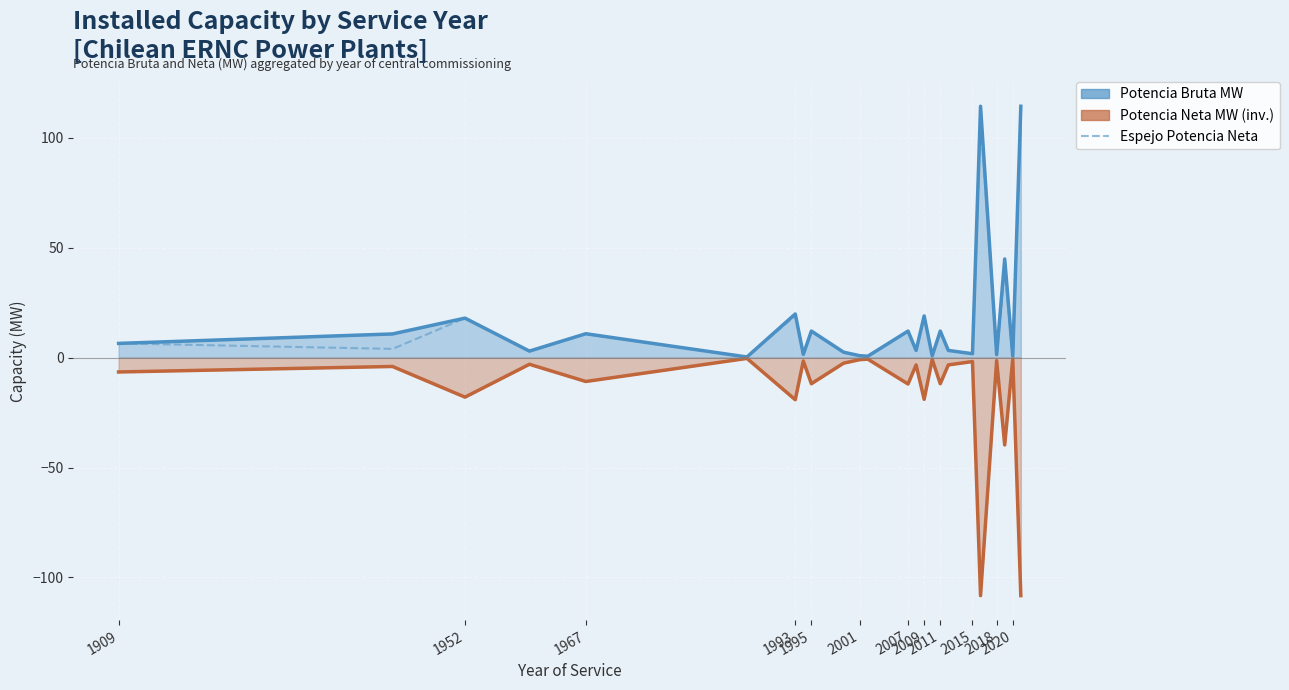

At how many categories does at least one series exceed -68?

24